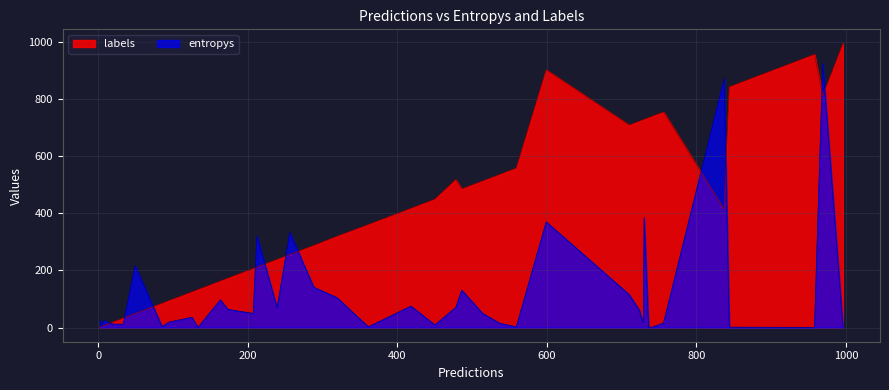

True or false: entropys and labels cross at least once.

True